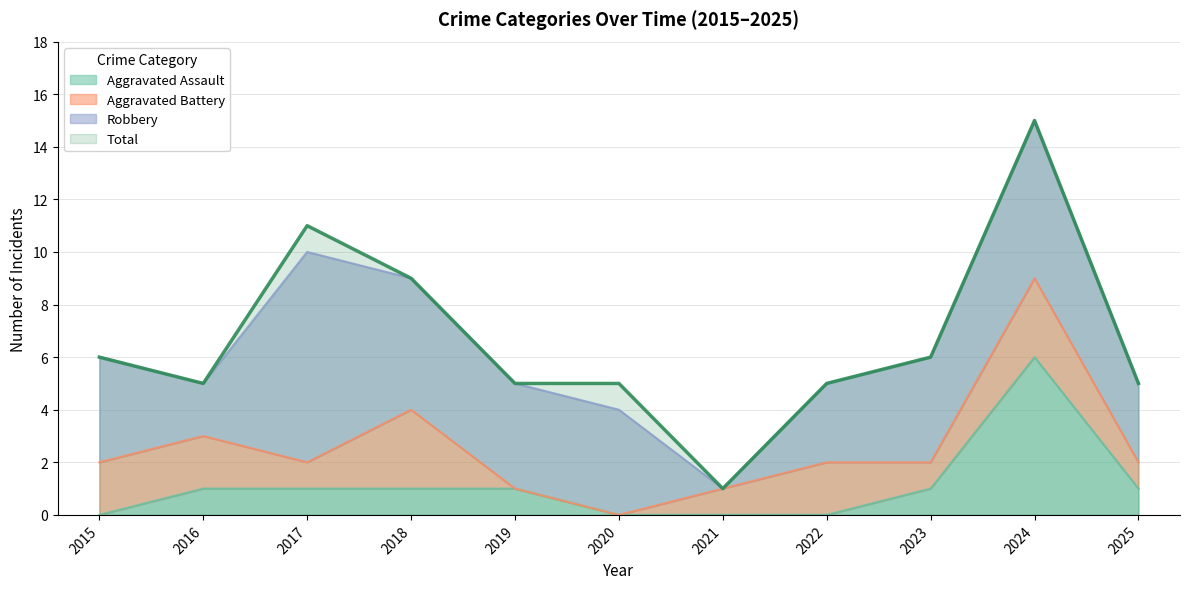

How many interior local peaks does the Aggravated Assault series have?

1